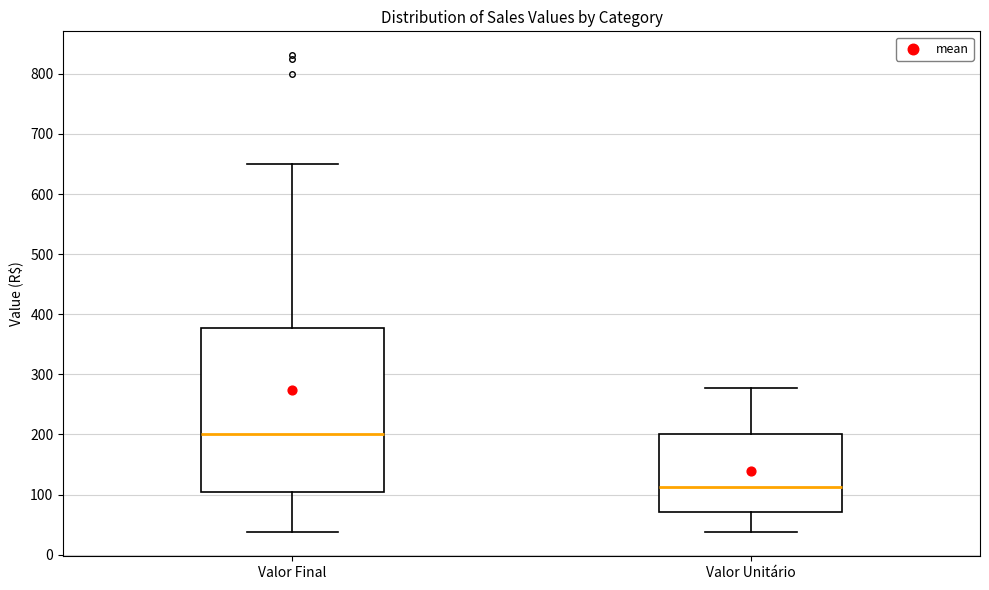

Where does the upper whisker of the box for Valor Unitário end on the y-axis? The values are not printed on the chart, so give them approximately, as read against the axis.

280